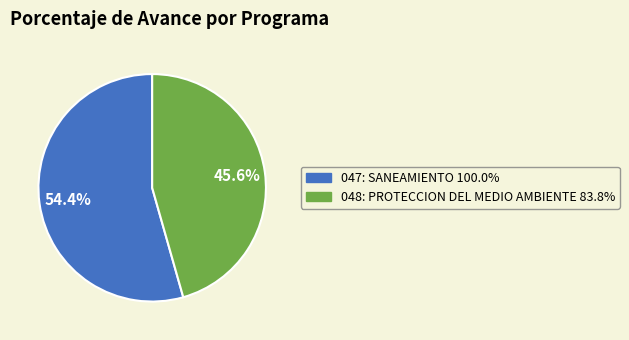

Rank the categories by value from lowest to highest.

048: PROTECCION DEL MEDIO AMBIENTE, 047: SANEAMIENTO